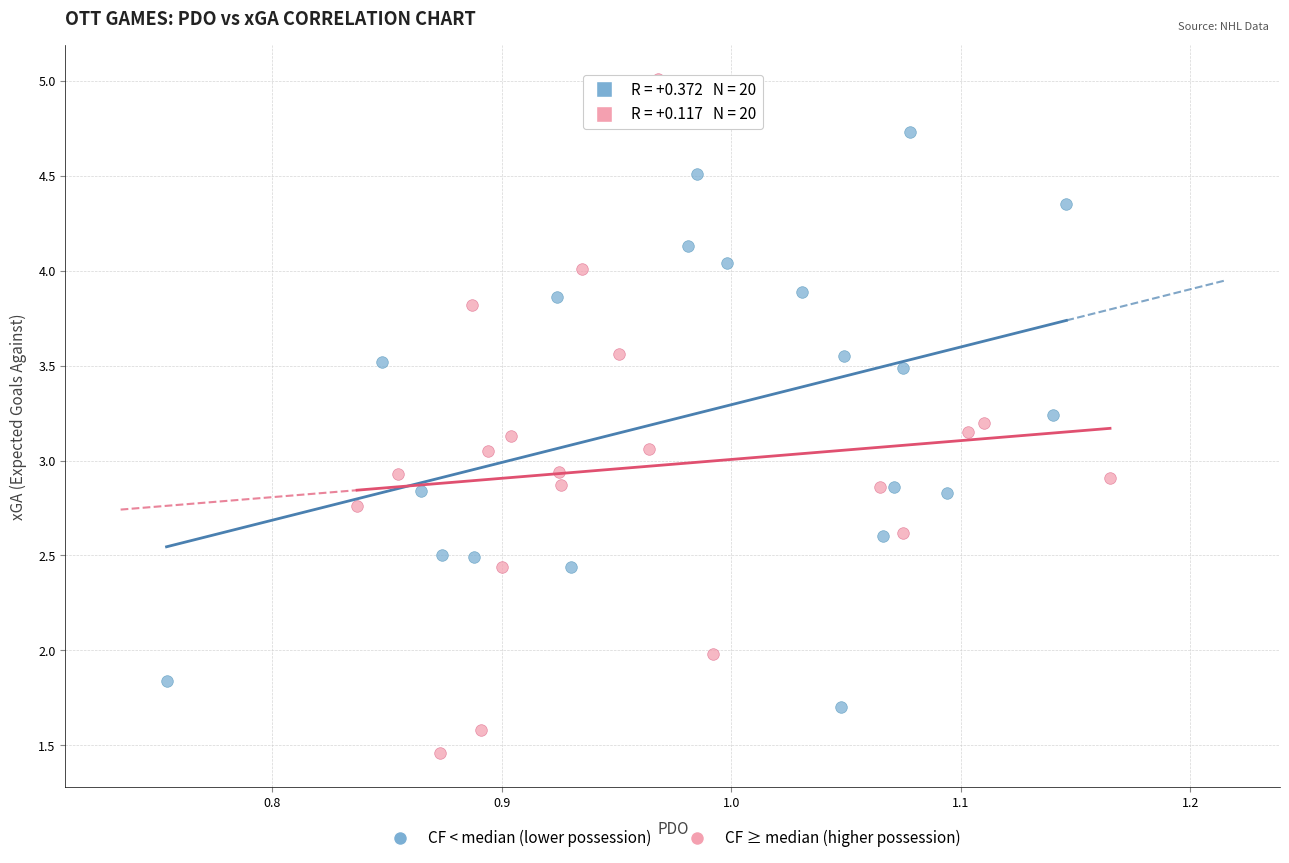

Which series has the largest Y range (max minus min)?

CF ≥ median (higher possession)